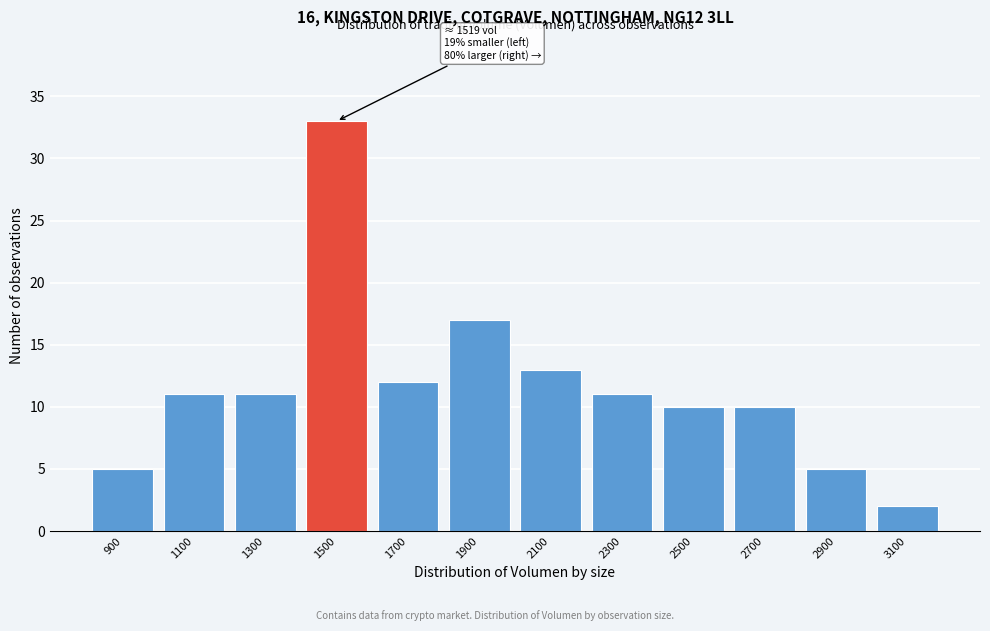

Reading left to right, transcribe all the data shown in this chart.

900=5	1100=11	1300=11	1500=33	1700=12	1900=17	2100=13	2300=11	2500=10	2700=10	2900=5	3100=2